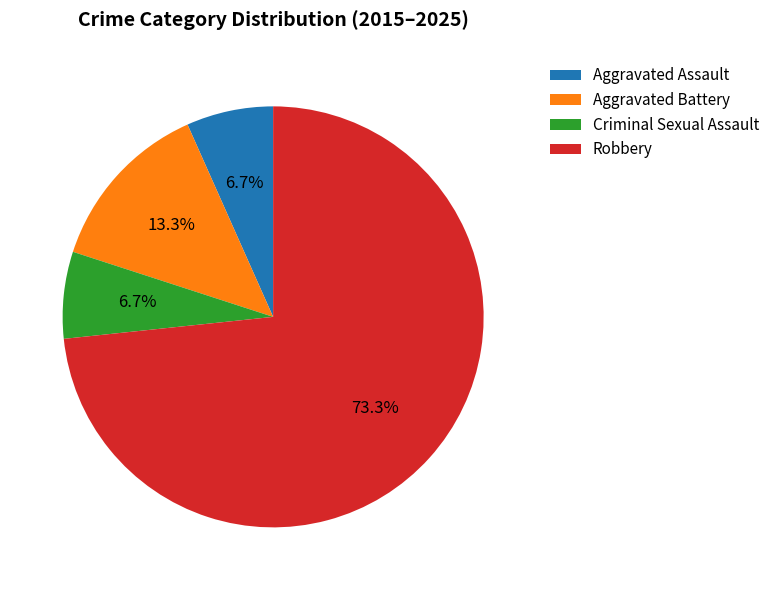

Combined, what portion of the pie is Aggravated Assault and Aggravated Battery?

20.0%